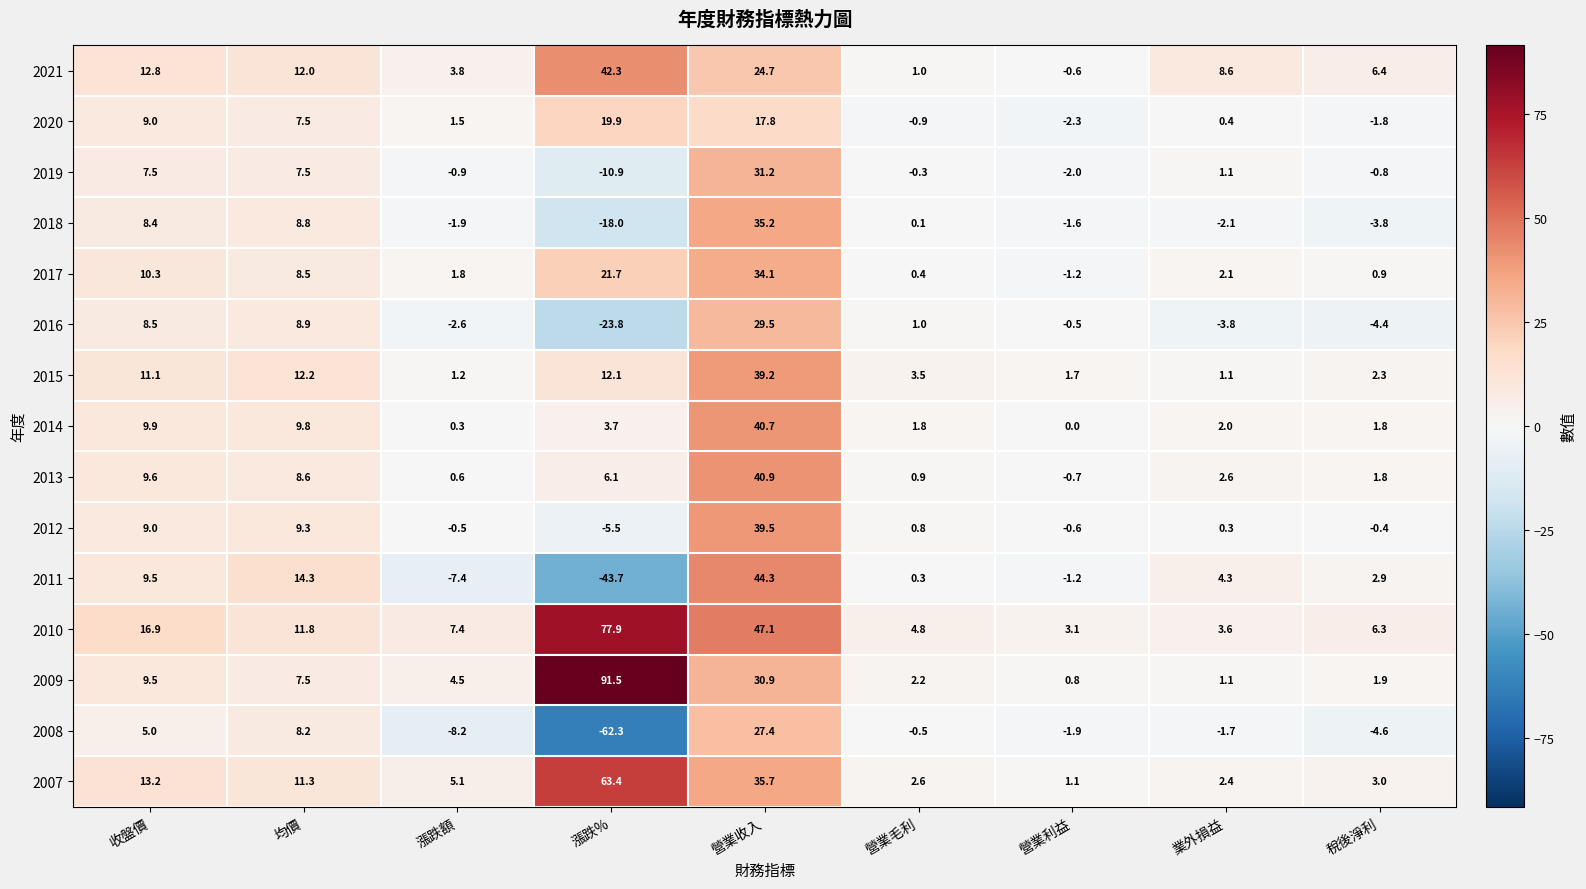

At how many categories does at least one series exceed 77?

1